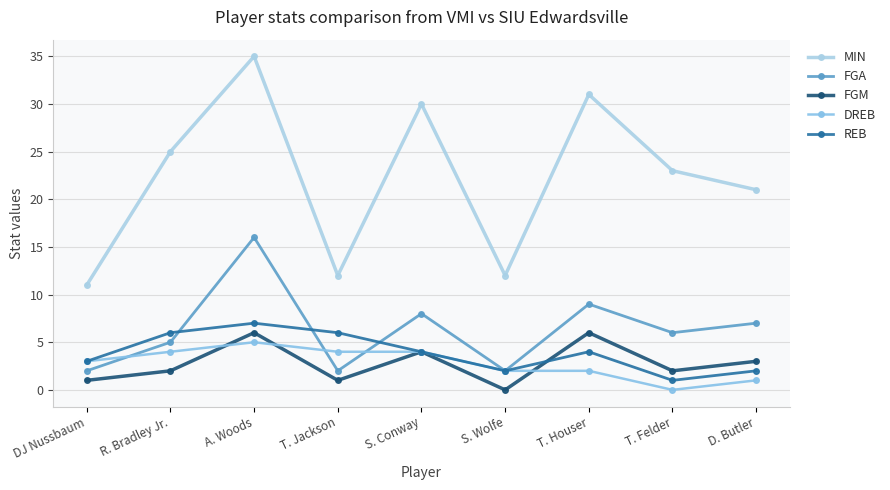

How many data points in DREB are less than 3?

4